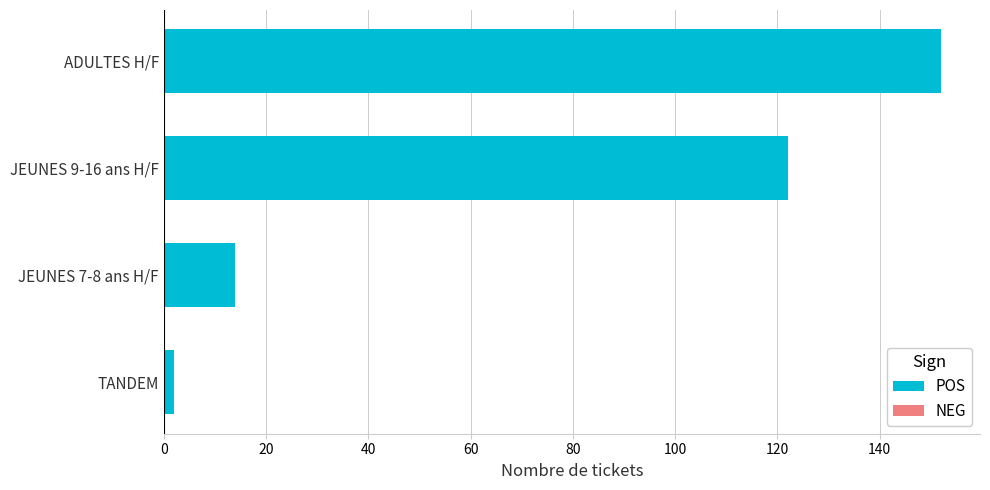

What is the sum of the values at JEUNES 7-8 ans H/F and ADULTES H/F?

166